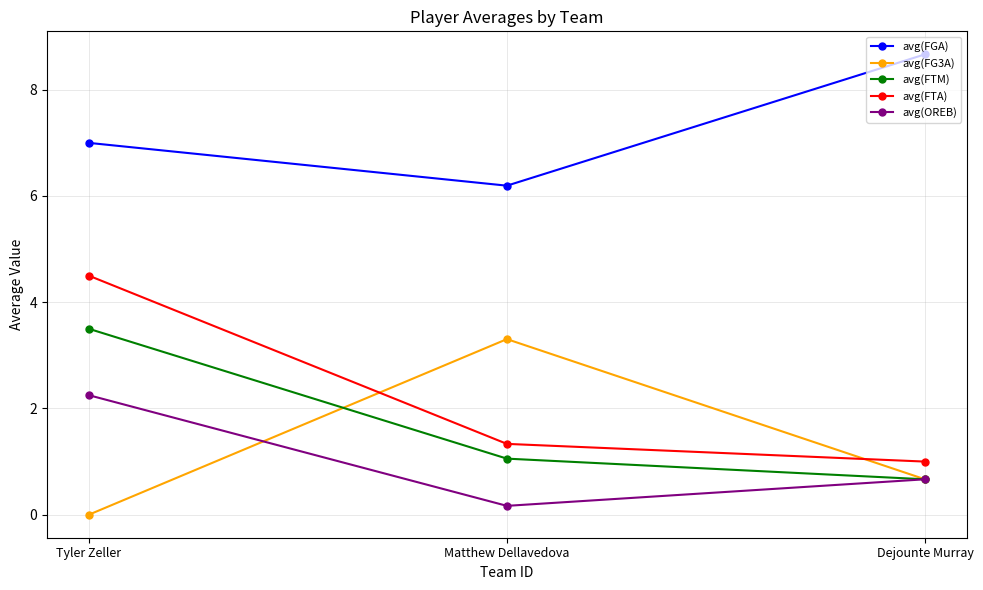

Is it true that avg(FTA) equals 0.3 at Dejounte Murray?

False